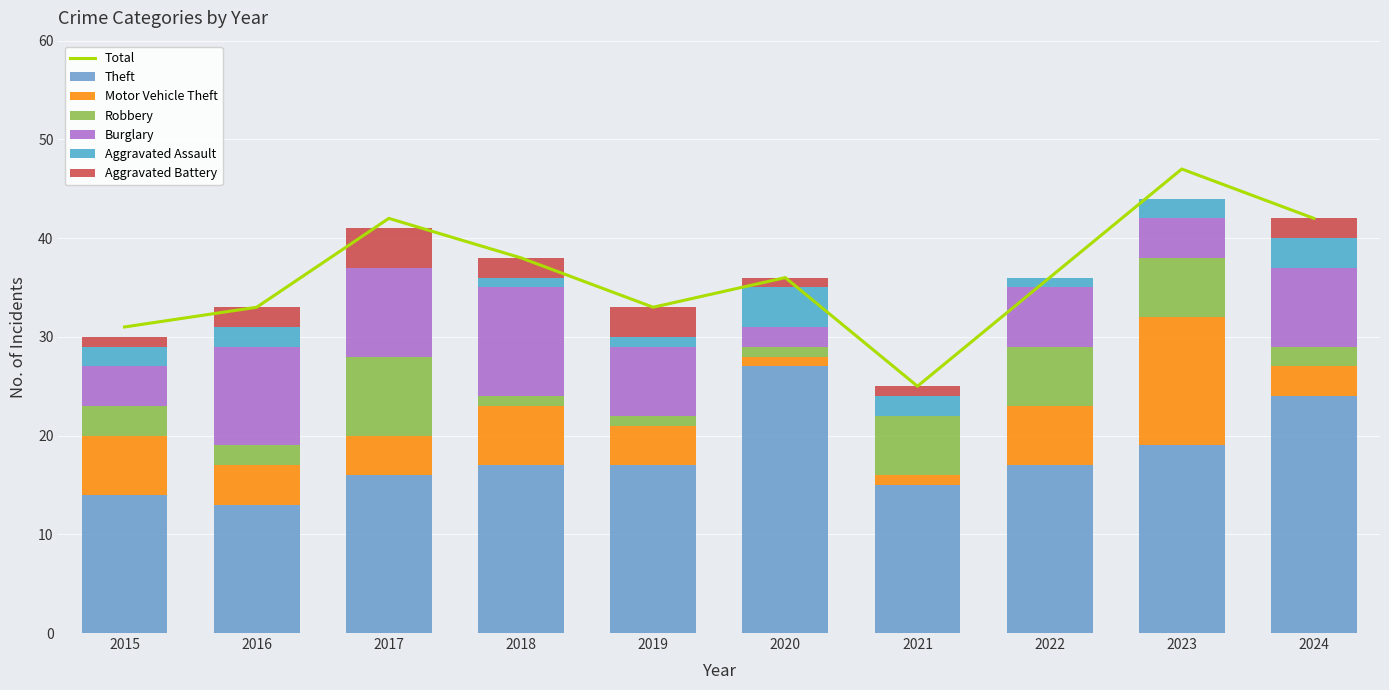

Which series has the largest range (max minus min)?

Theft